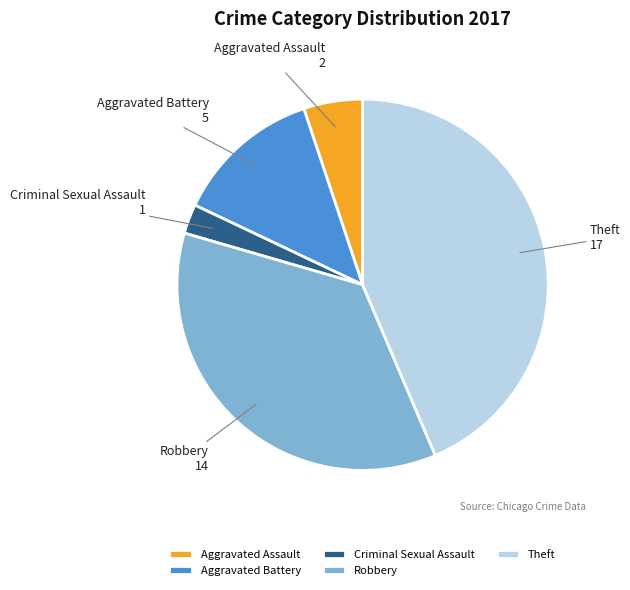

Is the sum of Aggravated Assault and Theft greater than half?

No